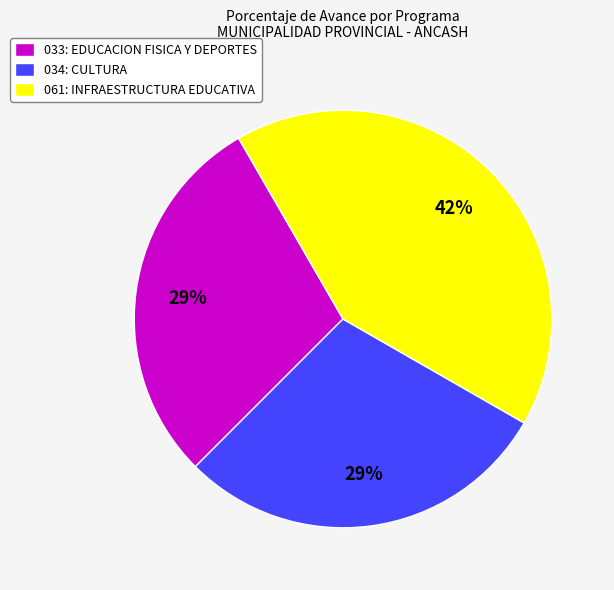

What is the ratio of the value at 033: EDUCACION FISICA Y DEPORTES to the value at 061: INFRAESTRUCTURA EDUCATIVA?

0.7